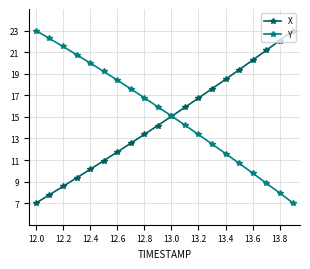

How many series are shown in this chart?

2